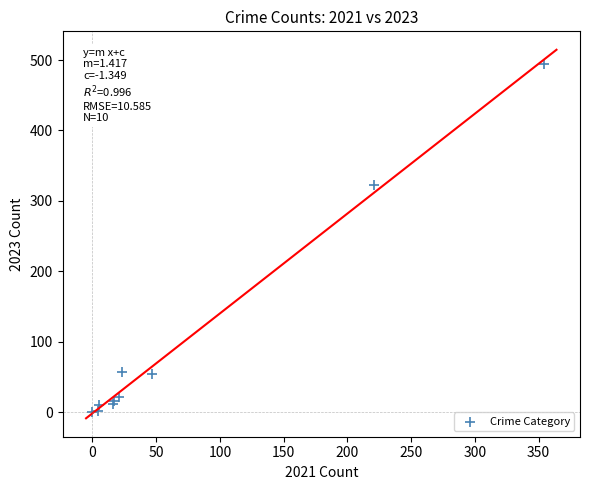

What Y value in the scatter plot is closest to 247?

322